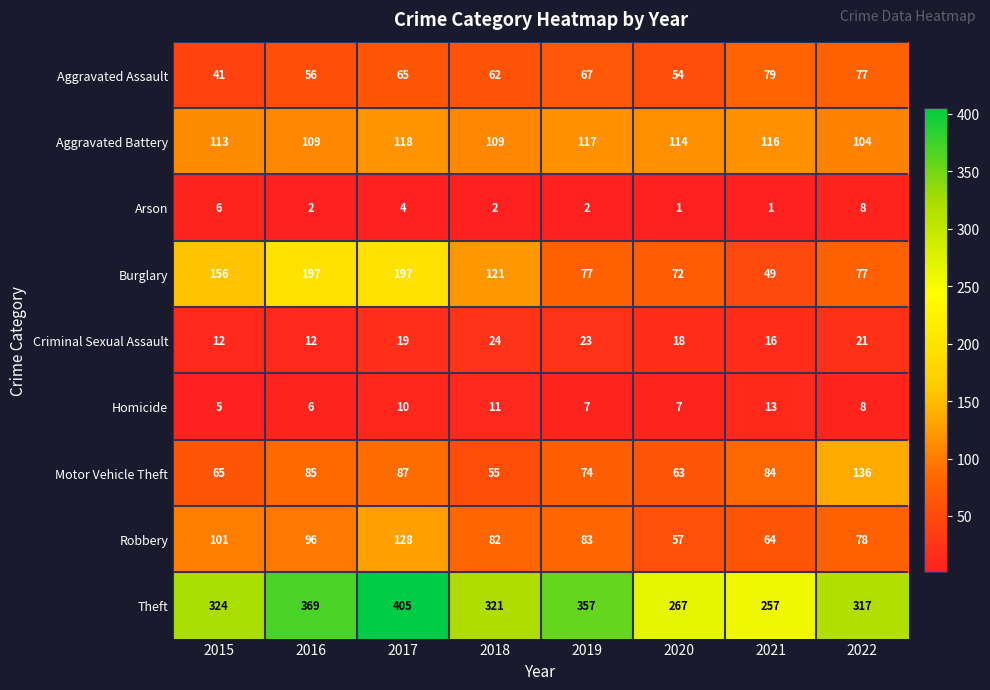

What is the sum of the Aggravated Battery values at 2016 and 2018?

218